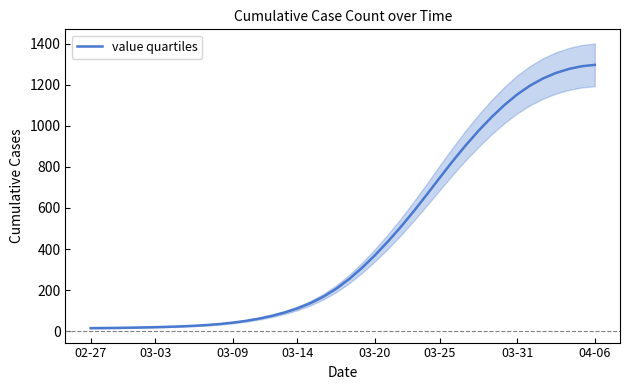

True or false: the data has more than 0 interior local peaks.

False